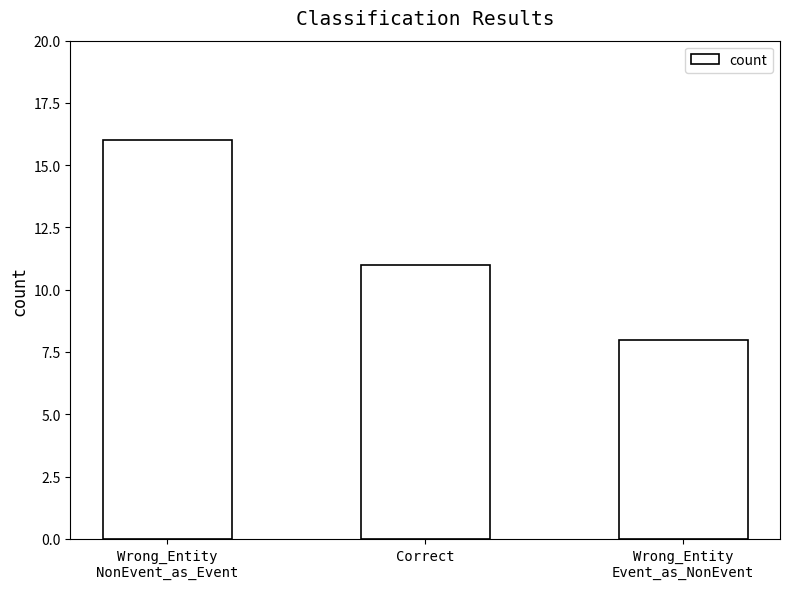

List the labels in order of value, largest first.

Wrong_Entity
NonEvent_as_Event, Correct, Wrong_Entity
Event_as_NonEvent